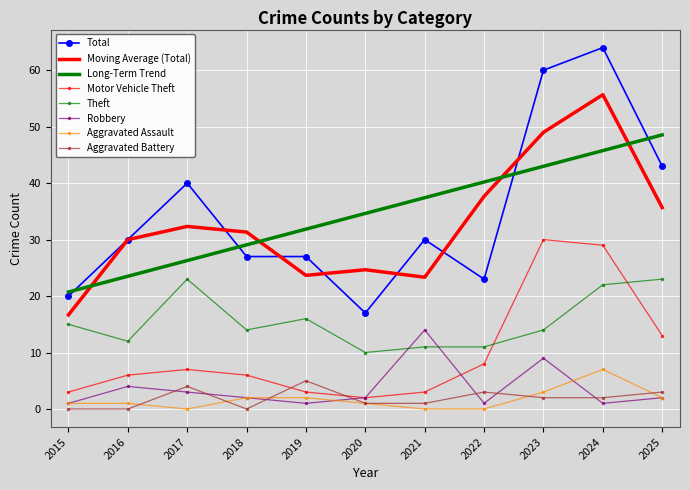

The Aggravated Battery series shows 0.0 at 2015. True or false?

True